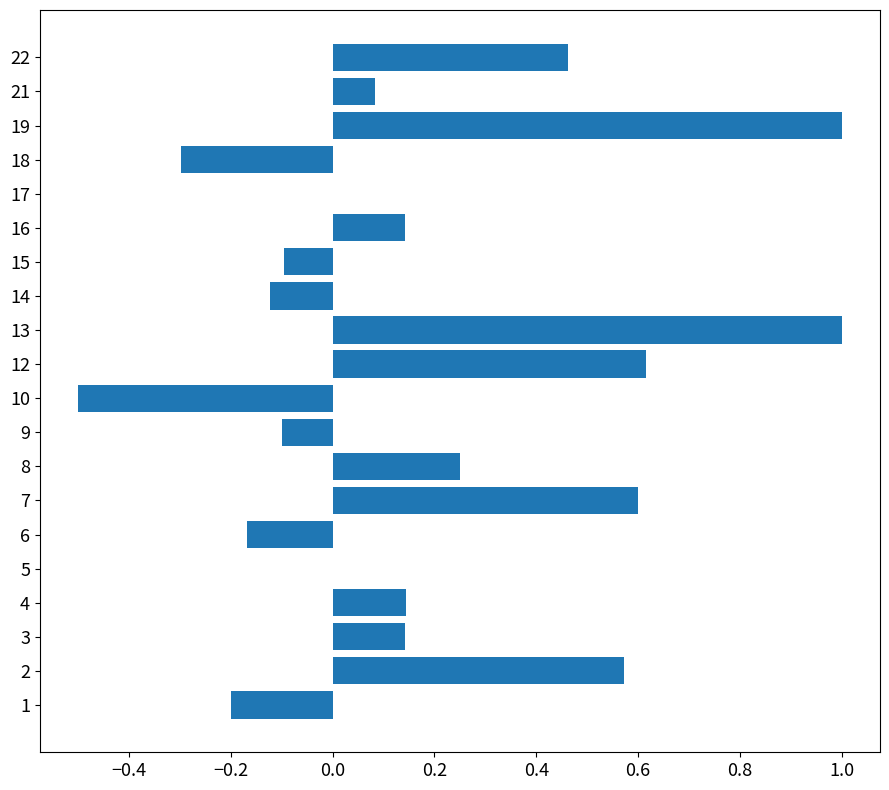

True or false: the data shows 0.0 at 5.

True